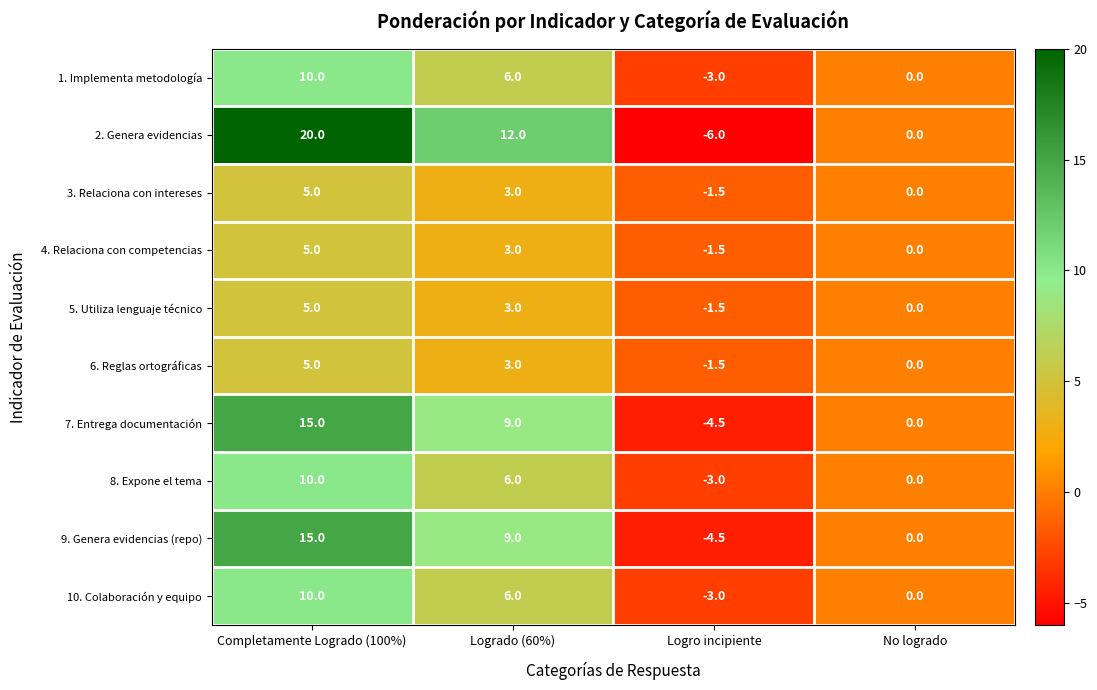

The value of 9. Genera evidencias (repo) at Logrado (60%) is 5.8. True or false?

False